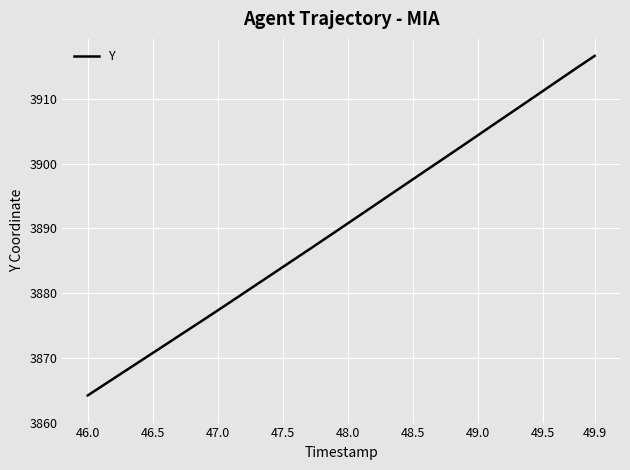

What is the difference between the second highest and second lowest values?

49.8